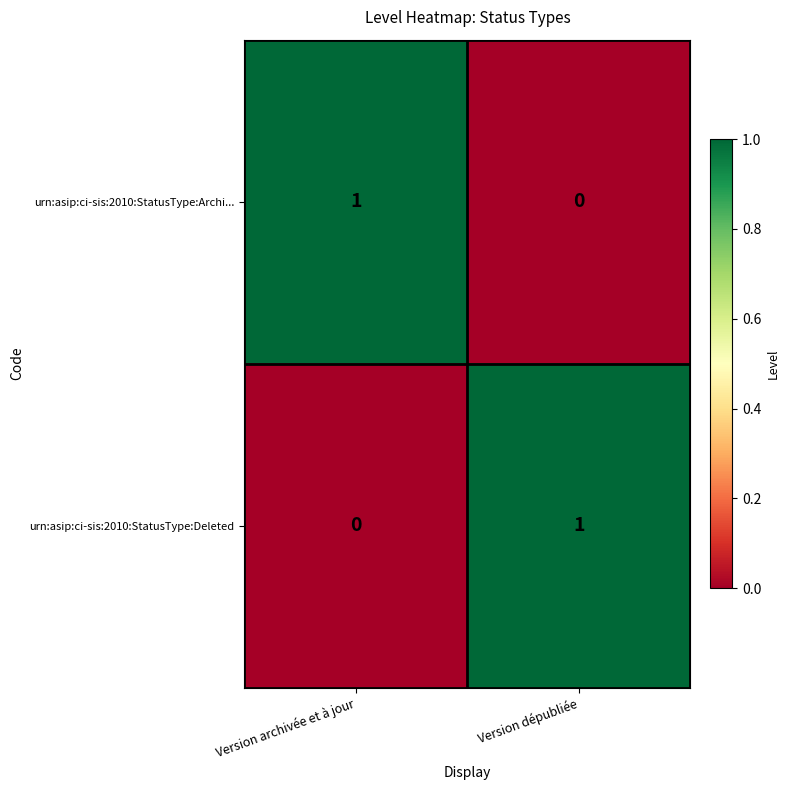

Which category has the highest value in the urn:asip:ci-sis:2010:StatusType:Deleted series?

Version dépubliée